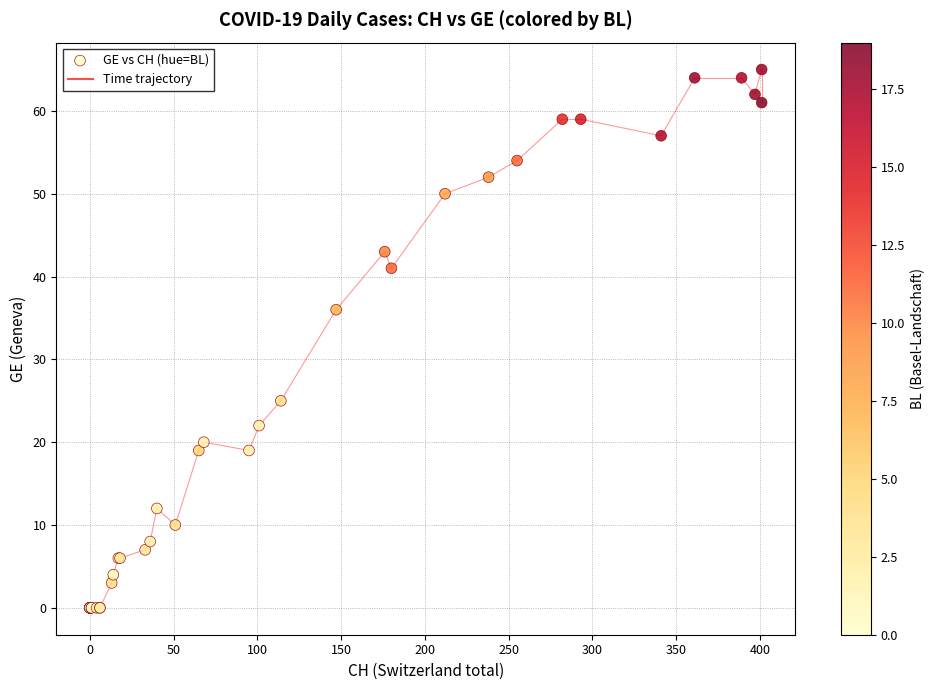

What Y value in the scatter plot is closest to 32?

36